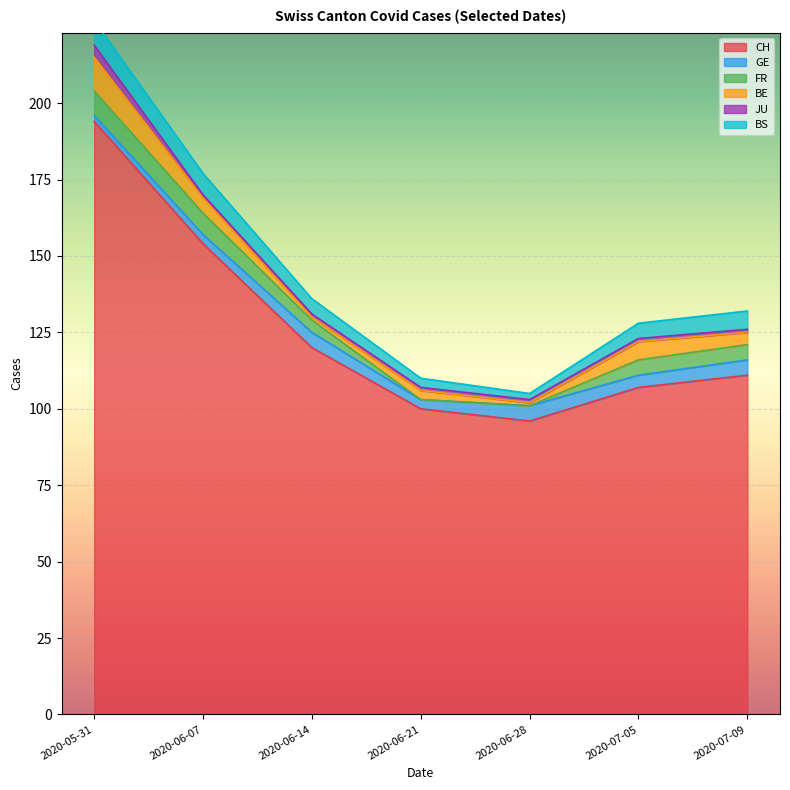

Reading right to left, transcribe all the data shown in this chart.

CH: 111	107	96	100	120	154	194
GE: 5	4	5	3	5	3	2
FR: 5	5	0	0	4	7	8
BE: 4	6	1	3	1	5	11
JU: 1	1	1	1	1	1	4
BS: 6	5	2	3	5	7	8